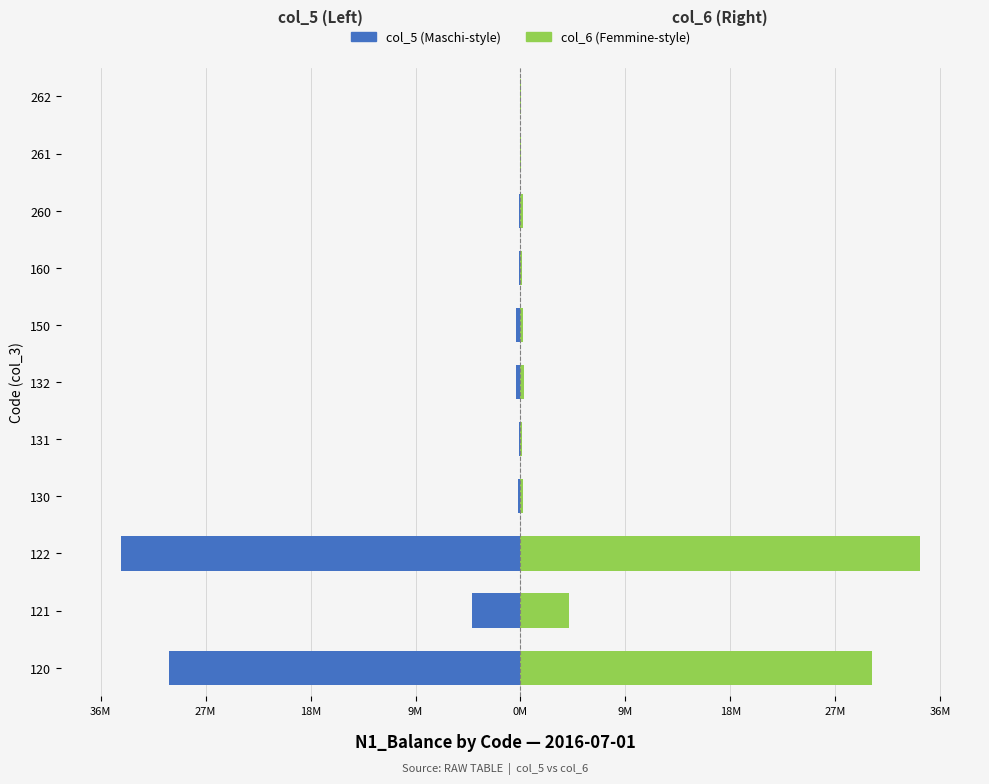

Is the value of col_5 (Maschi) at 261 greater than the value of col_6 (Femmine) at 131?

No